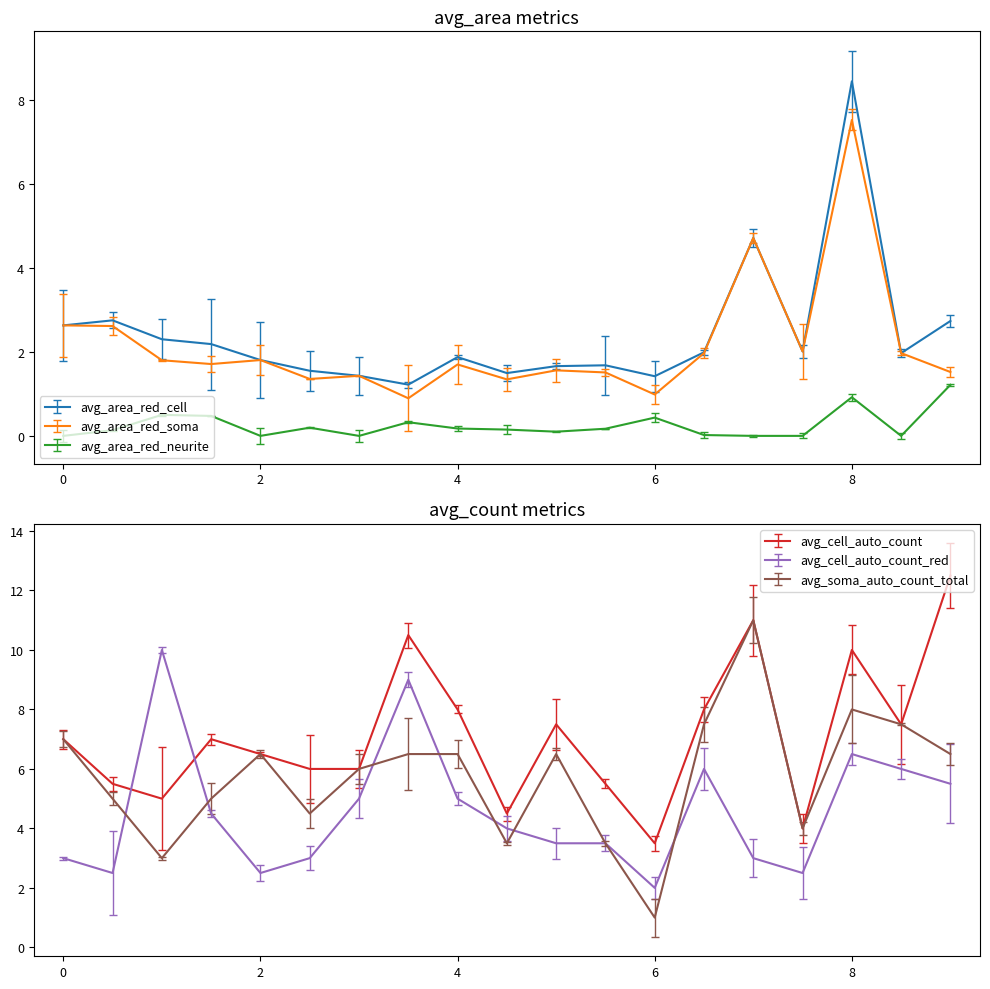

Between 4.0 and 9.0, which series saw the biggest shift?

avg_cell_auto_count